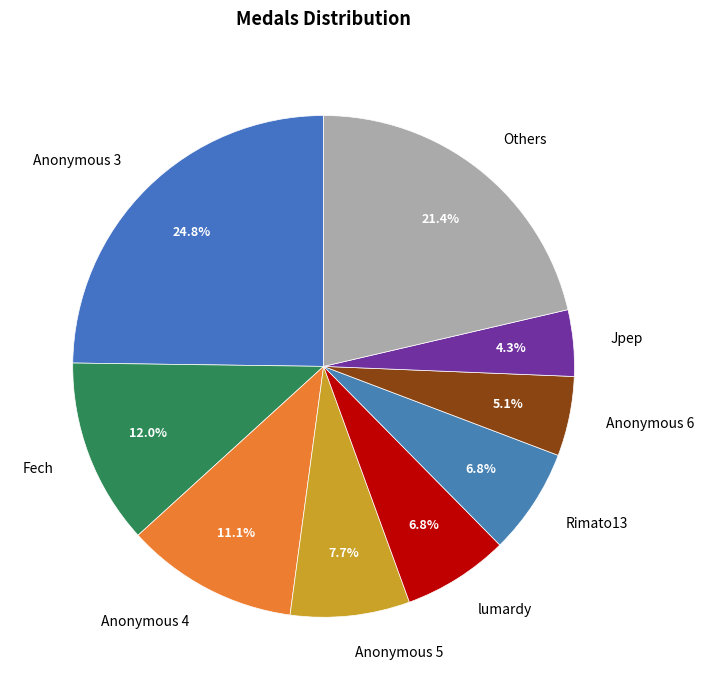

Does any single category account for the majority?

No